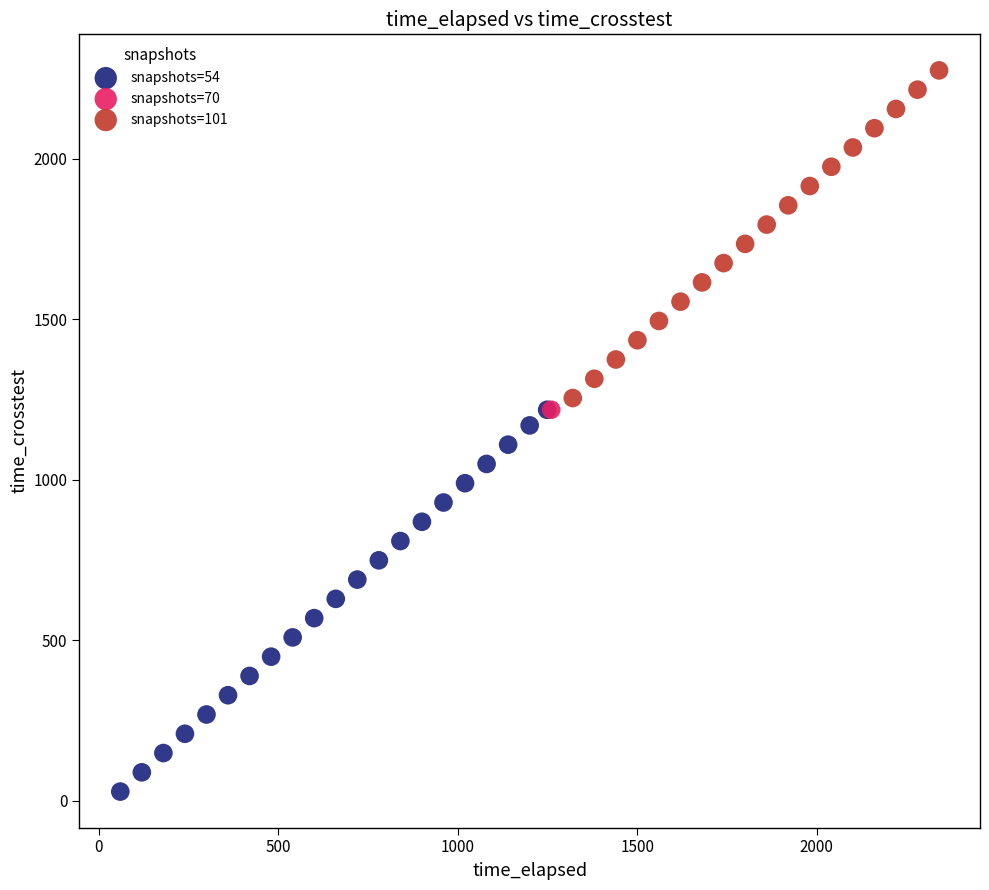

What are all the series names shown in the legend?

snapshots=54, snapshots=70, snapshots=101